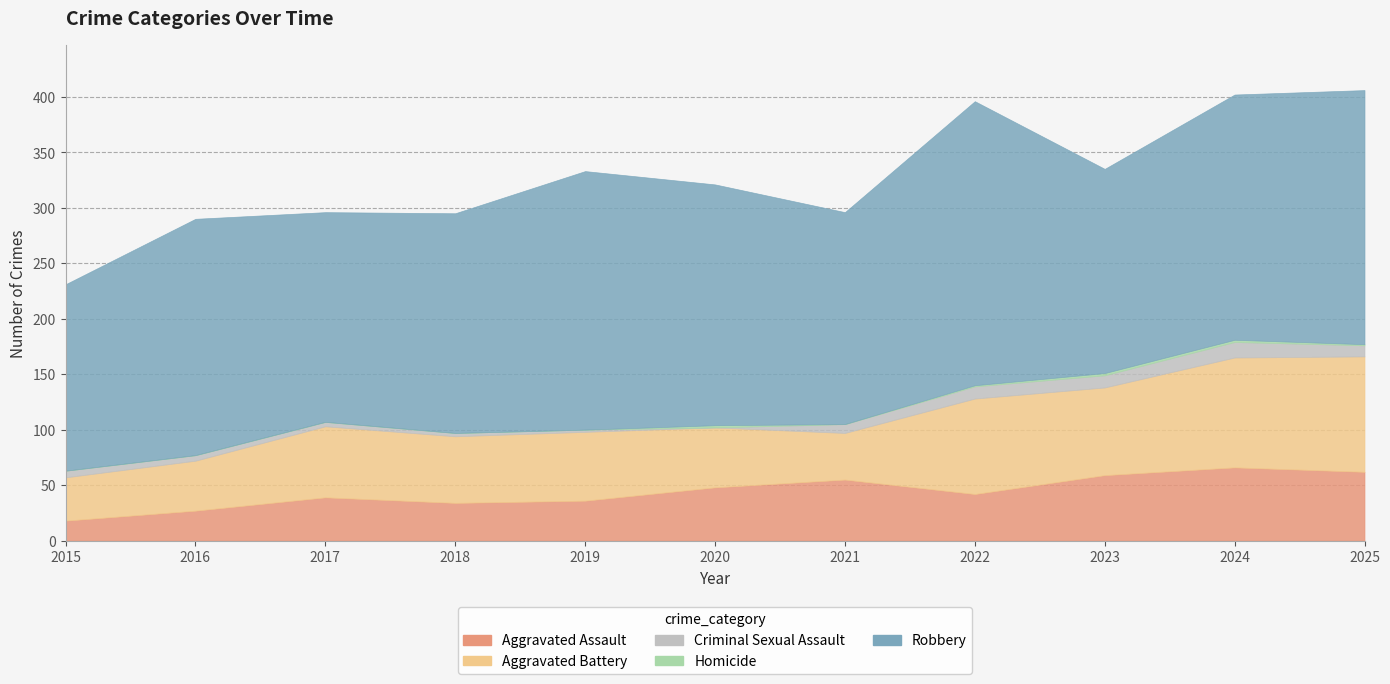

Reading left to right, extract all data points from this chart.

Aggravated Assault: 2015=18	2016=27	2017=39	2018=34	2019=36	2020=48	2021=55	2022=42	2023=59	2024=66	2025=62
Aggravated Battery: 2015=39	2016=45	2017=64	2018=60	2019=62	2020=54	2021=42	2022=86	2023=79	2024=99	2025=104
Criminal Sexual Assault: 2015=6	2016=5	2017=4	2018=3	2019=2	2020=0	2021=8	2022=11	2023=11	2024=14	2025=10
Homicide: 2015=0	2016=0	2017=0	2018=0	2019=0	2020=2	2021=0	2022=1	2023=2	2024=2	2025=1
Robbery: 2015=168	2016=213	2017=189	2018=198	2019=233	2020=217	2021=191	2022=256	2023=184	2024=221	2025=229